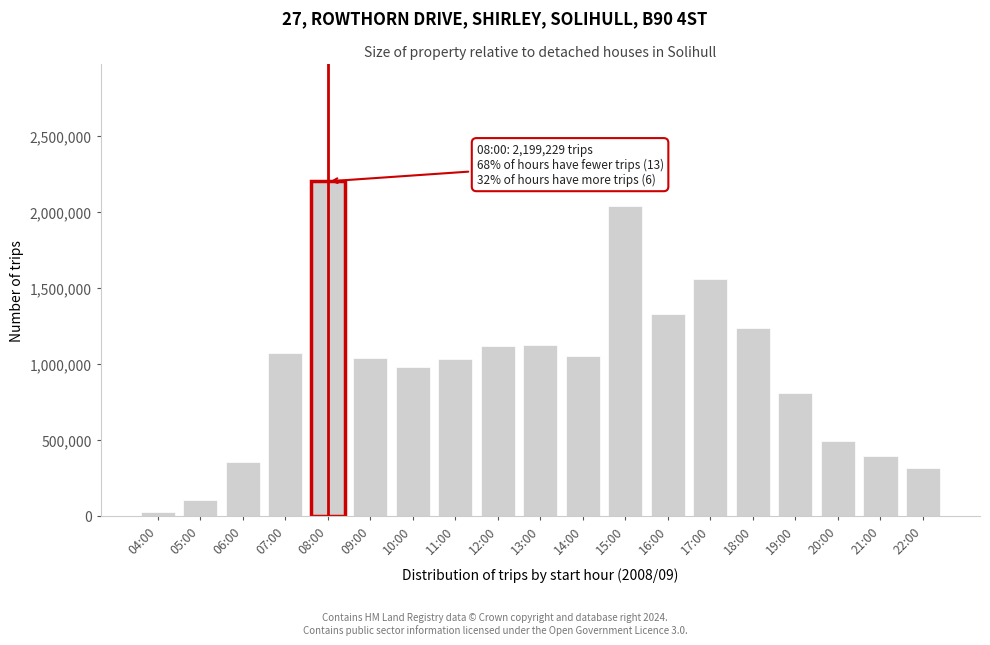

What is the label of the 3rd bar from the left?

06:00